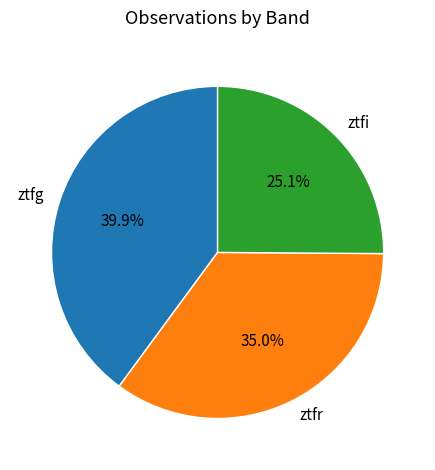

Rank the categories by value from lowest to highest.

ztfi, ztfr, ztfg